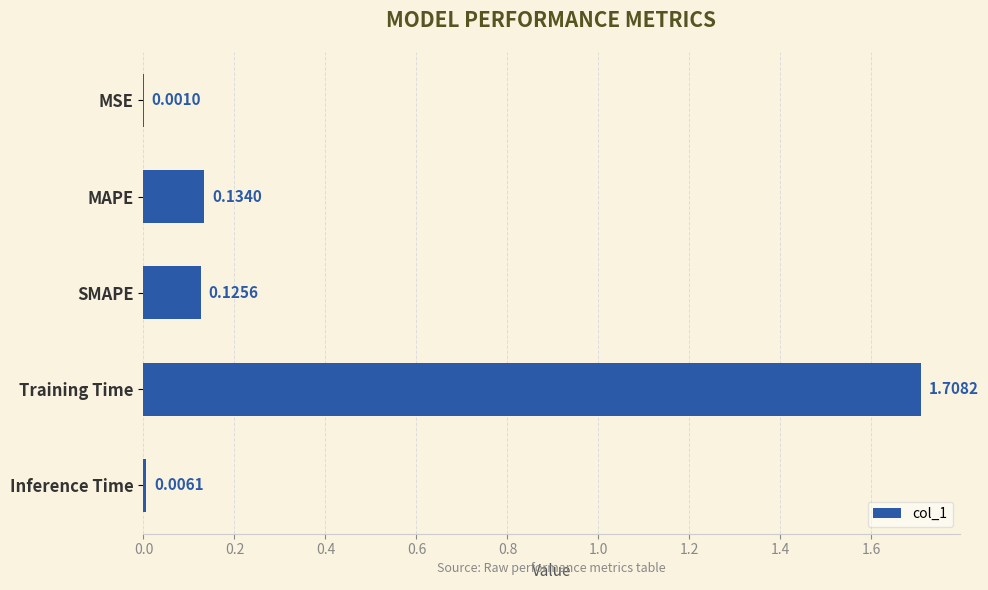

How many data points does each series have?

5